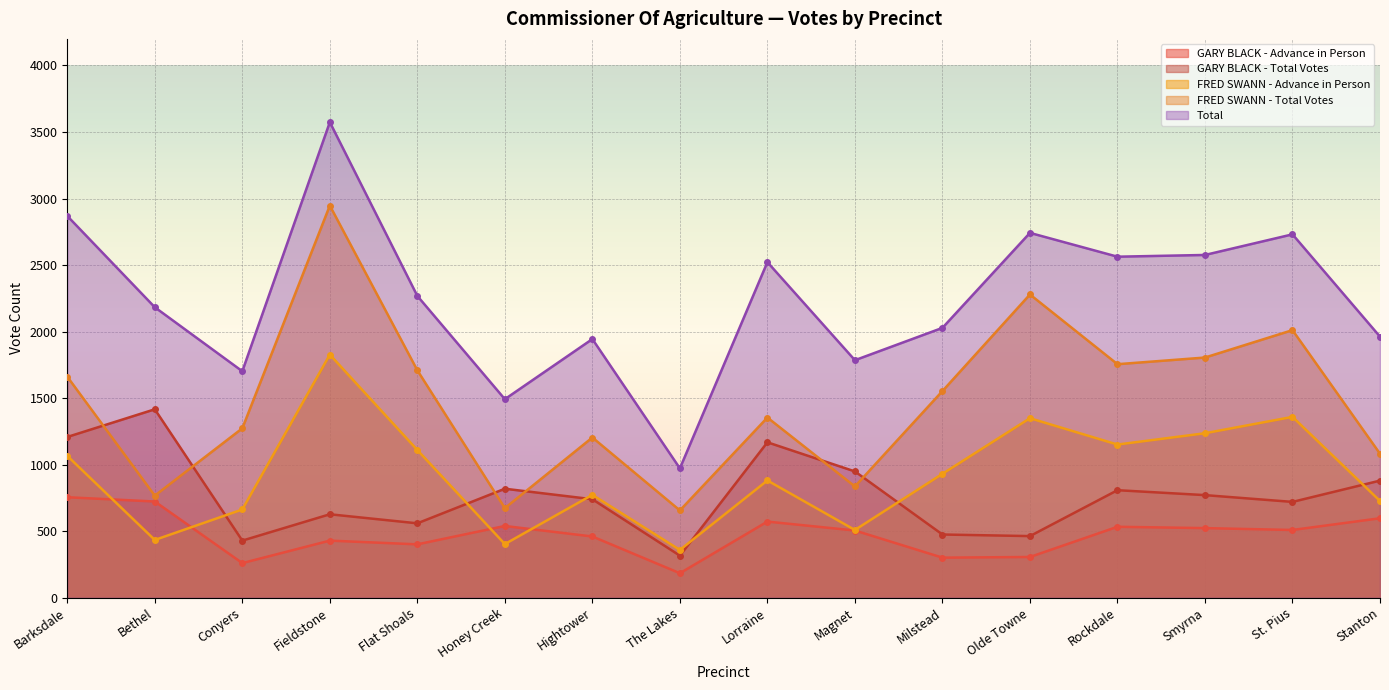

Reading left to right, extract all data points from this chart.

GARY BLACK - Advance in Person: 755	723	260	429	401	539	460	184	572	505	301	306	533	523	509	597
GARY BLACK - Total Votes: 1208	1416	429	627	559	819	740	316	1168	949	475	463	808	771	720	880
FRED SWANN - Advance in Person: 1066	434	663	1827	1110	403	773	359	881	509	931	1349	1151	1236	1359	727
FRED SWANN - Total Votes: 1661	767	1273	2947	1709	673	1204	656	1354	836	1553	2279	1755	1805	2011	1082
Total: 2869	2183	1702	3574	2268	1492	1944	972	2522	1785	2028	2742	2563	2576	2731	1962